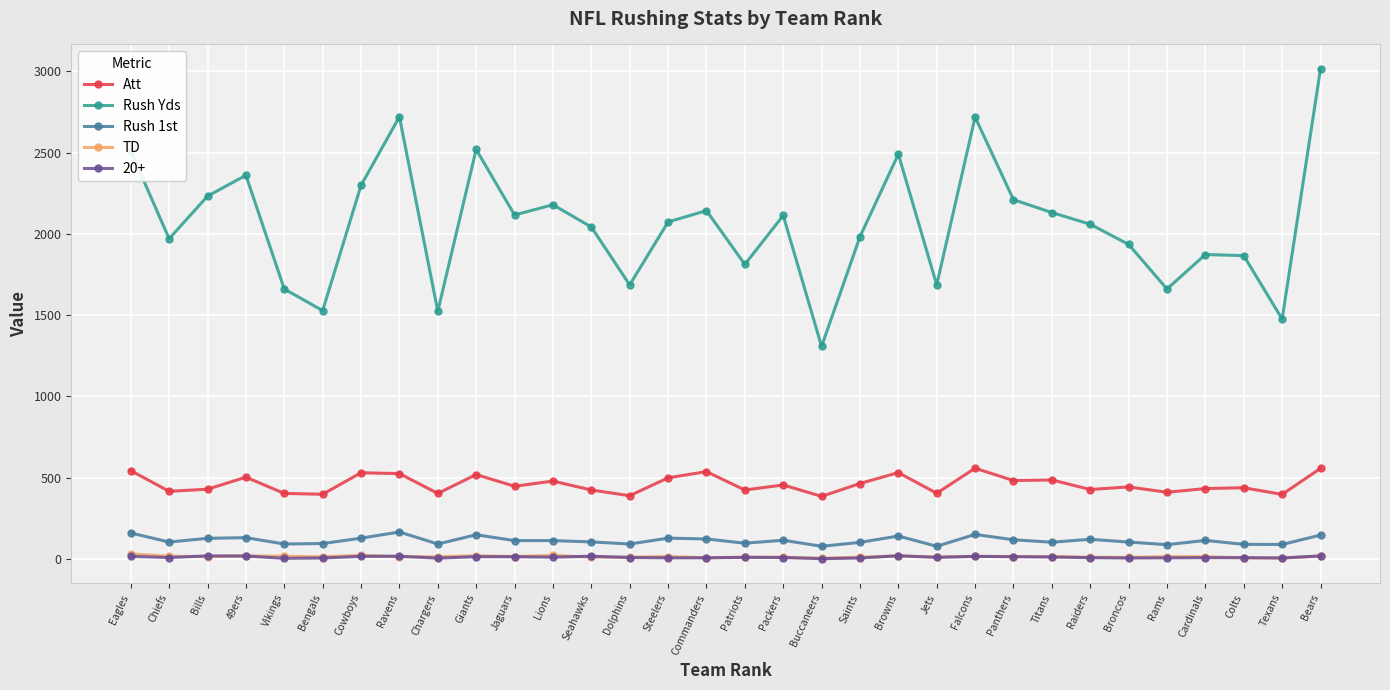

What is the label of the 15th point from the right?

Packers